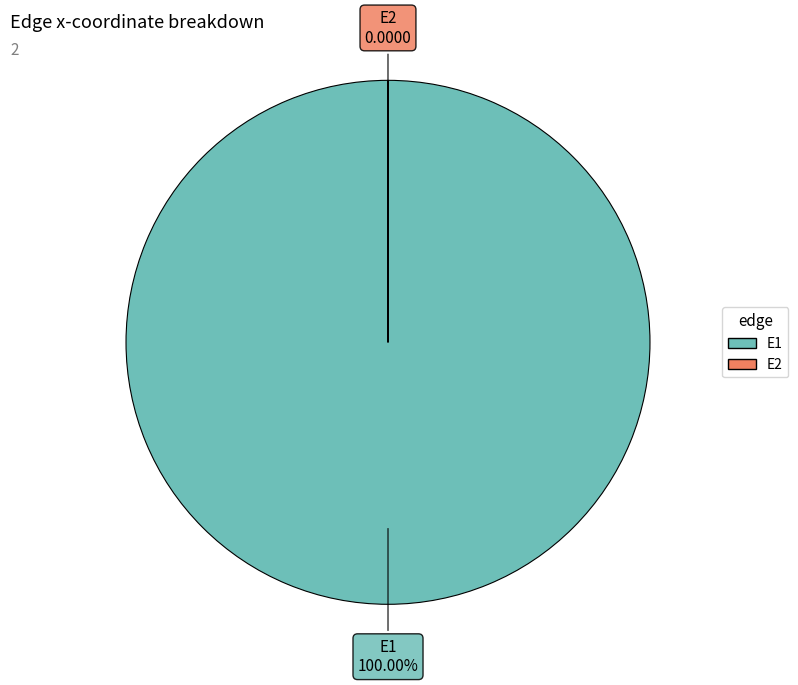

Does E1 represent more than half of the total?

Yes